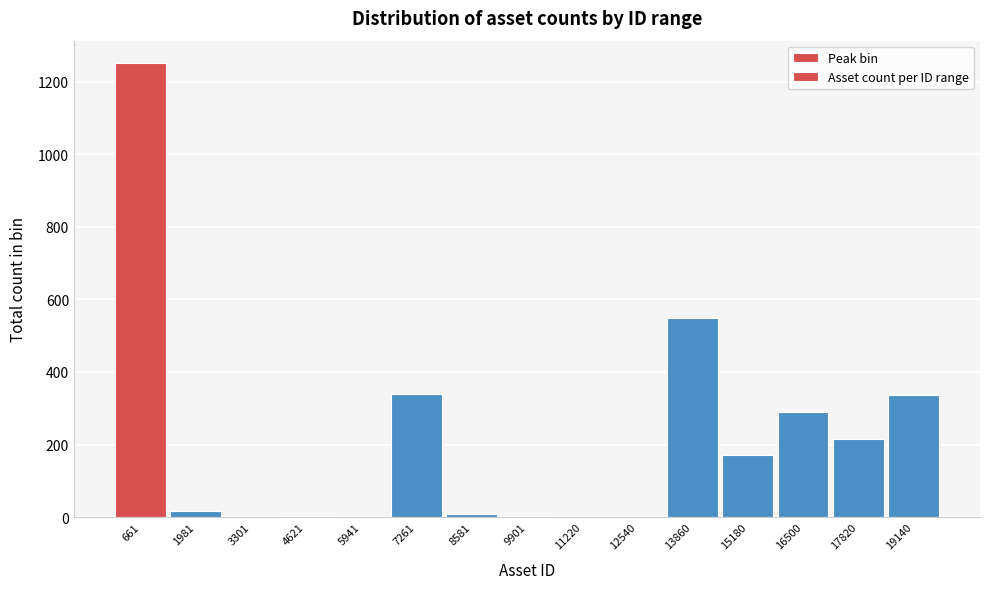

Reading left to right, transcribe this chart: for each bar, give the range it covers on the x-axis and its height. Neither the bar edges nor the heights are printed on the chart, so give them approximately, as read against the axes.

0 to 1400: 1260
1400 to 2600: under 20
2600 to 4000: under 20
4000 to 5200: under 20
5200 to 6600: 0
6600 to 8000: 340
8000 to 9200: under 20
9200 to 10600: under 20
10600 to 11800: 0
11800 to 13200: 0
13200 to 14600: 540
14600 to 15800: 180
15800 to 17200: 300
17200 to 18400: 220
18400 to 19800: 340